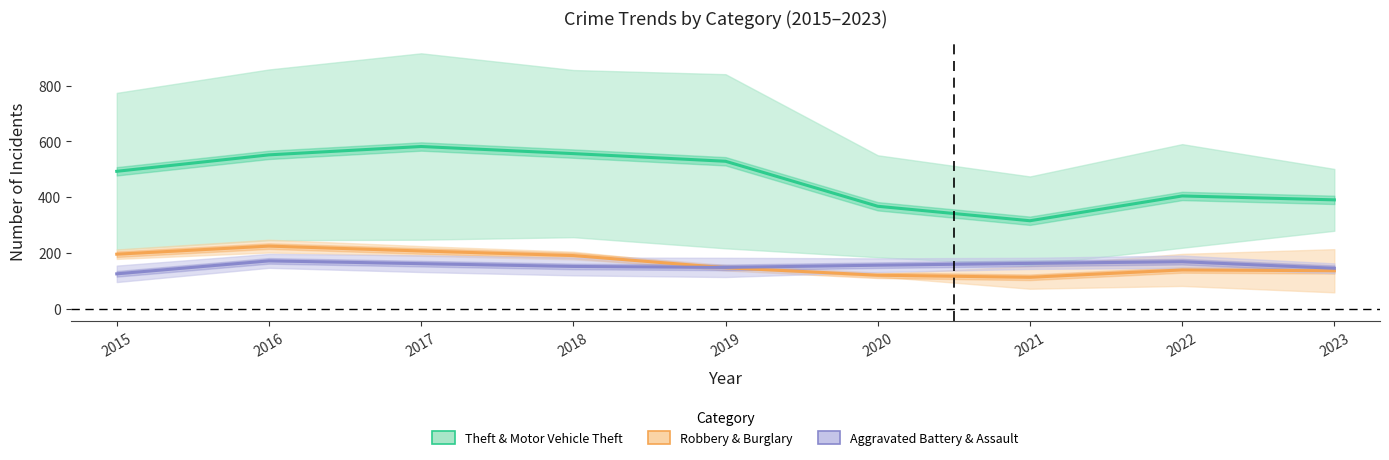

Does the chart display data point markers on the line(s)?

No